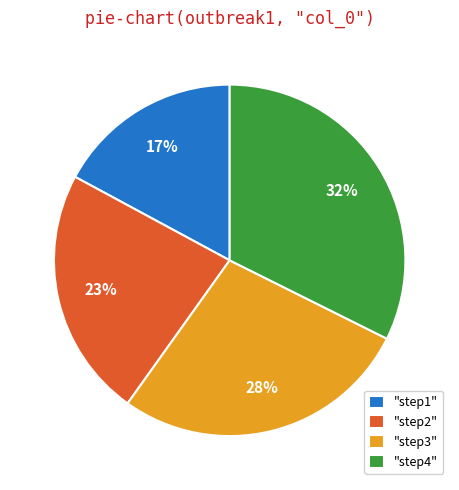

Is it true that "step2" is 31% of the pie?

False